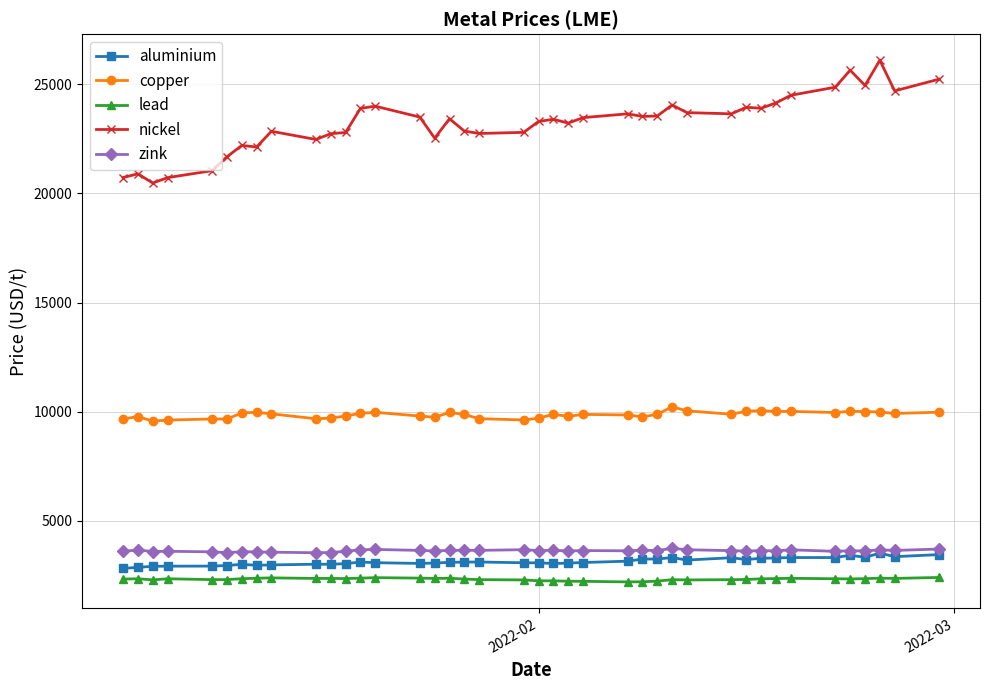

Which series has the largest range (max minus min)?

nickel